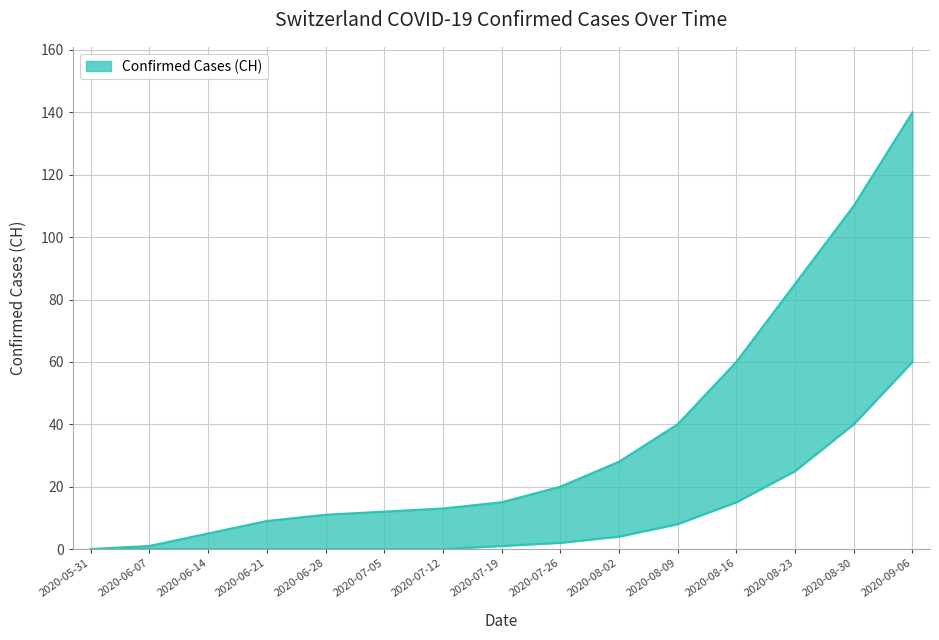

How many positive values does the CH_upper series have?

14